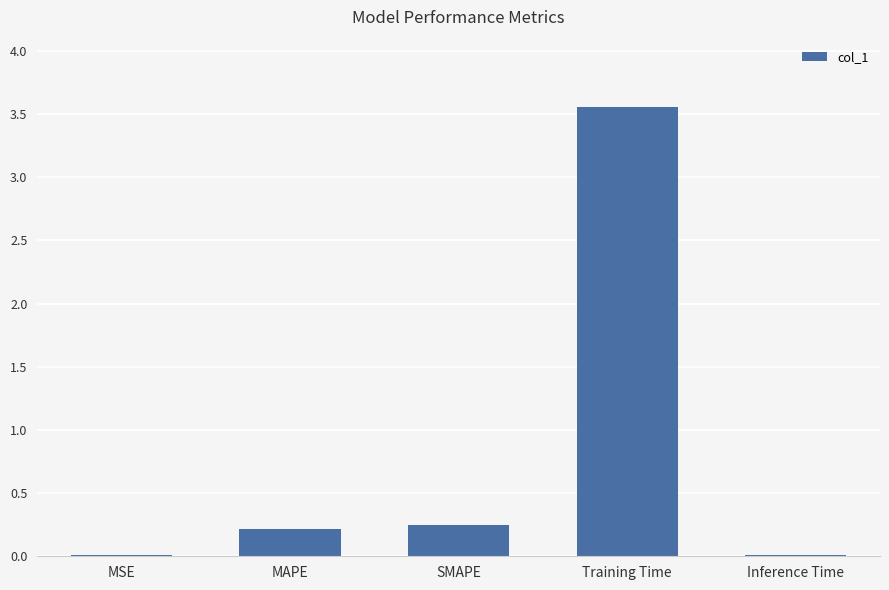

At which category does the chart reach its peak across all series?

Training Time